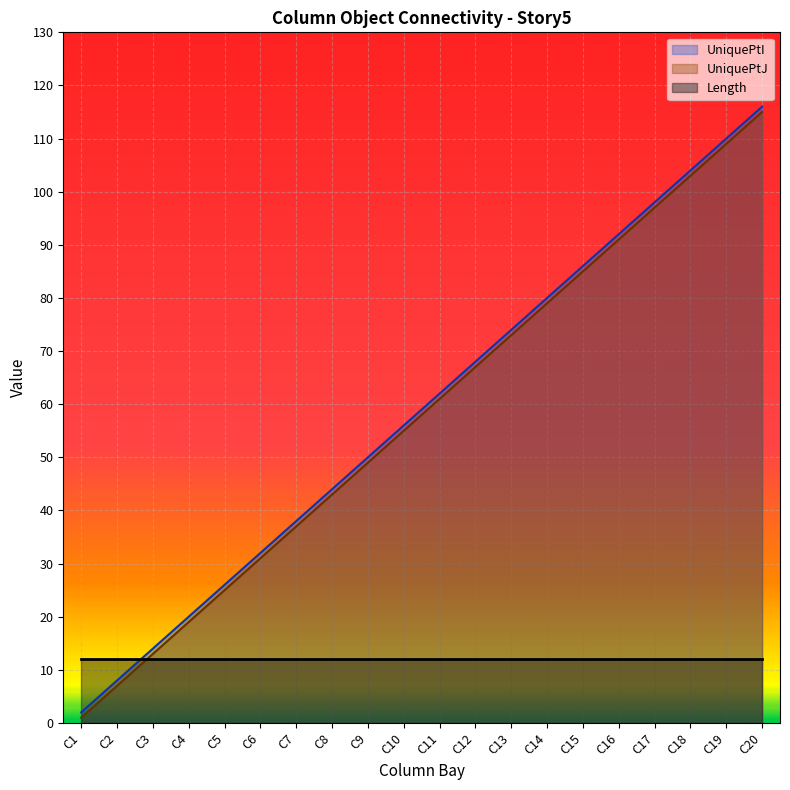

Which category has the lowest value in the UniquePtI series?

C1